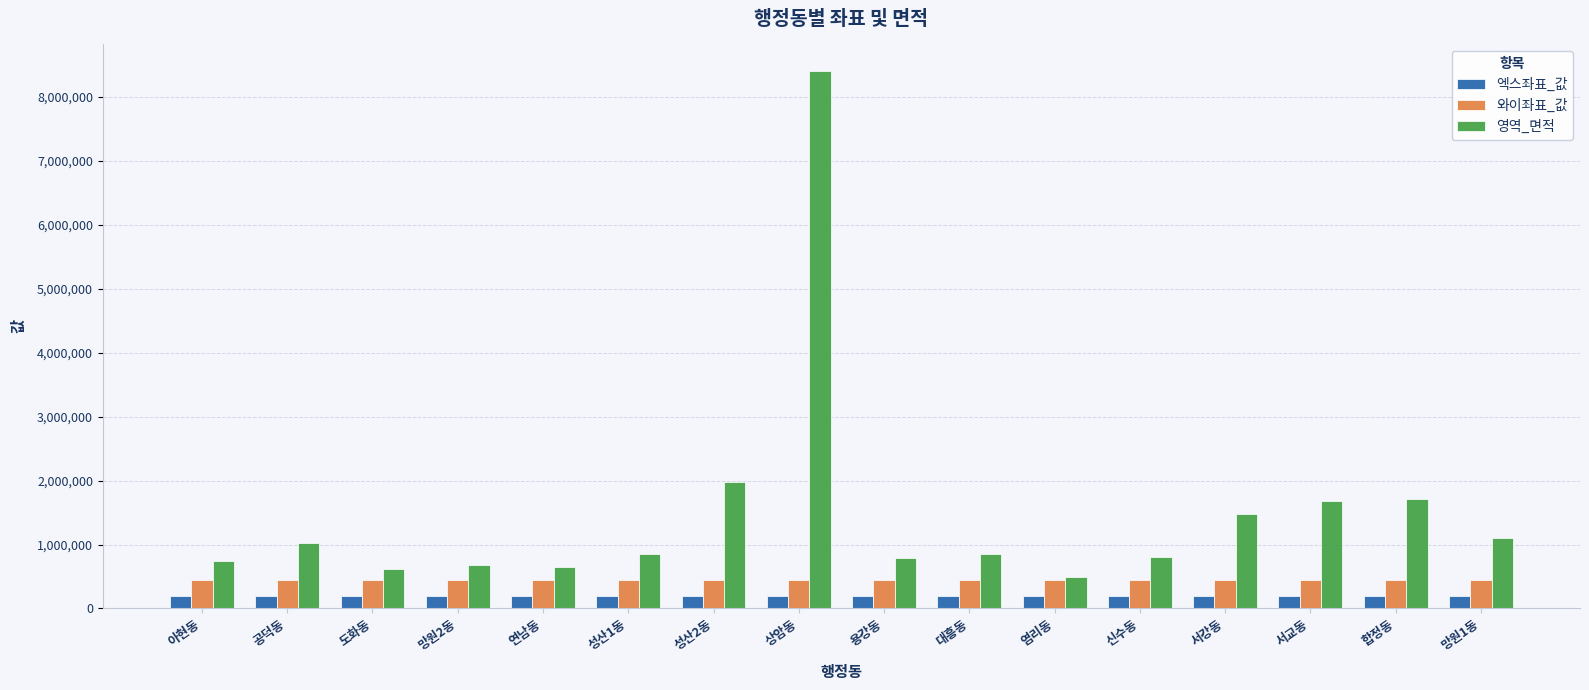

What are all the series names shown in the legend?

엑스좌표_값, 와이좌표_값, 영역_면적